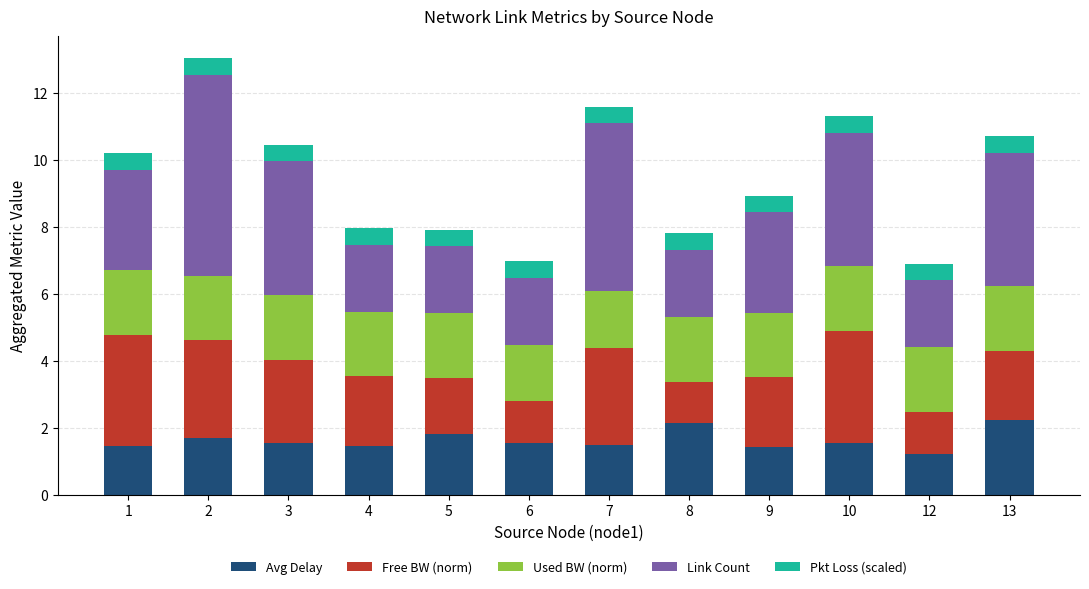

What is the sum of all Avg Delay values?

19.6